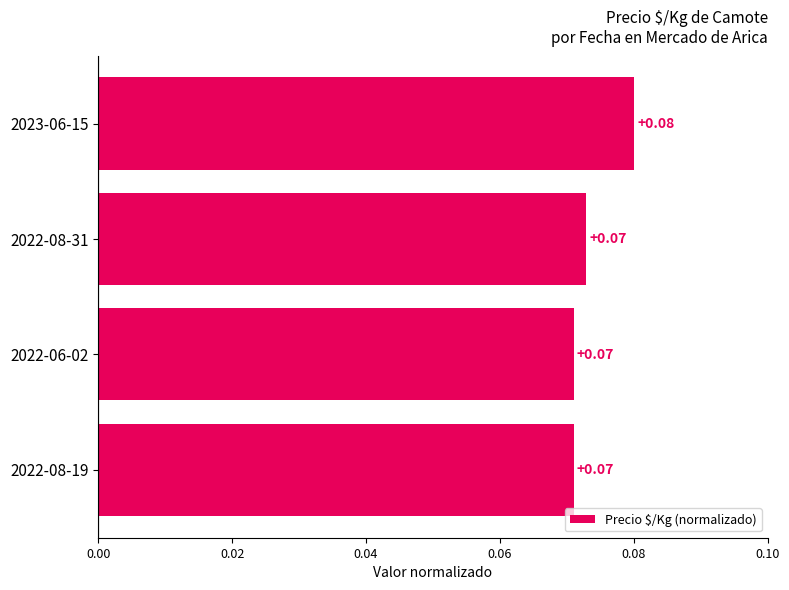

Between 2023-06-15 and 2022-08-19, which is larger?

2023-06-15